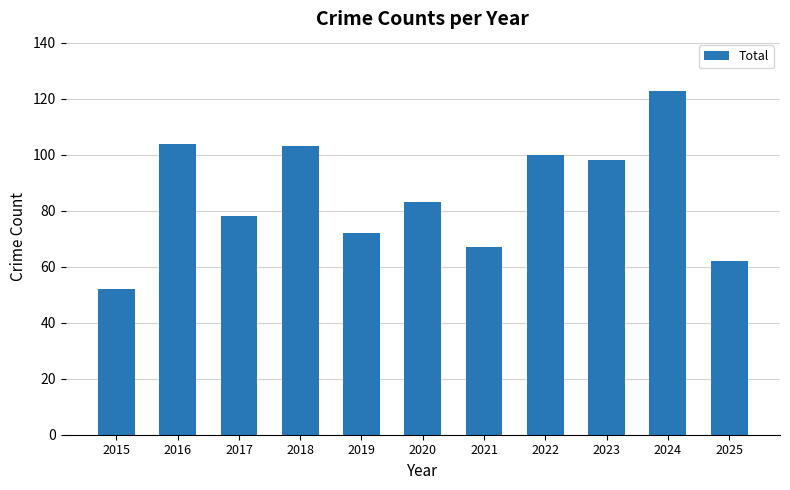

What is the maximum value shown in the chart?

123